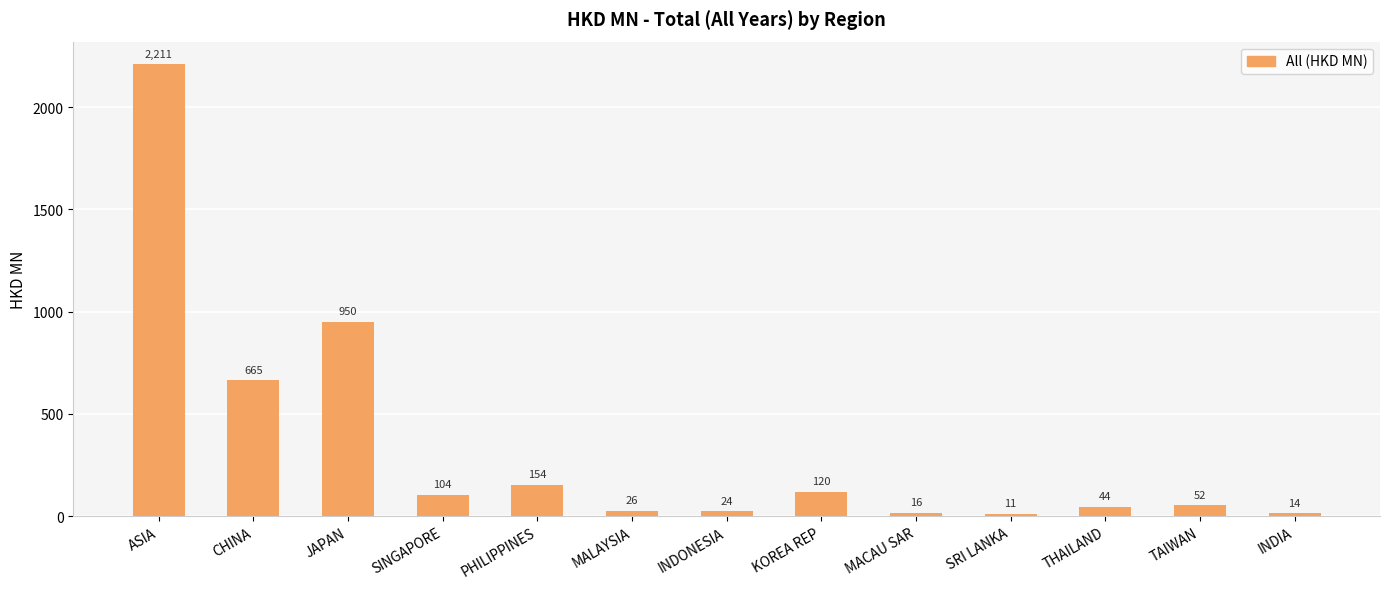

Approximately how many times larger is the value at PHILIPPINES compared to INDIA?

11.1